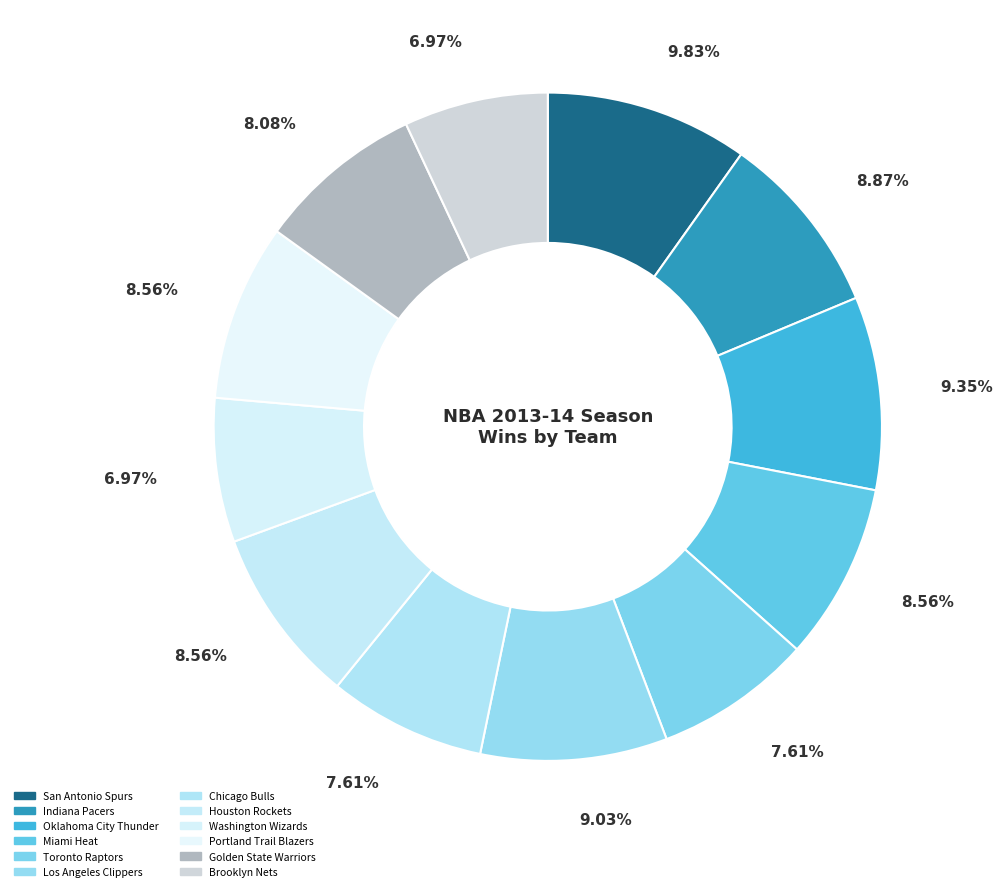

Count the number of slices in the pie.

12